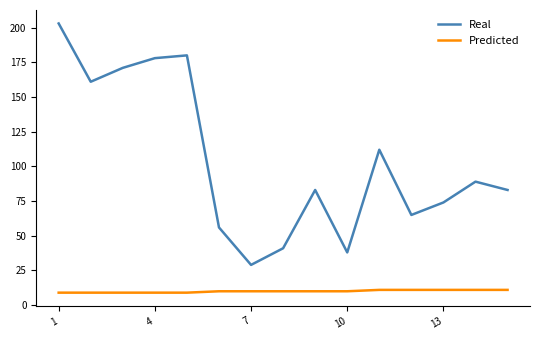

Which series has the largest total across all categories?

Real